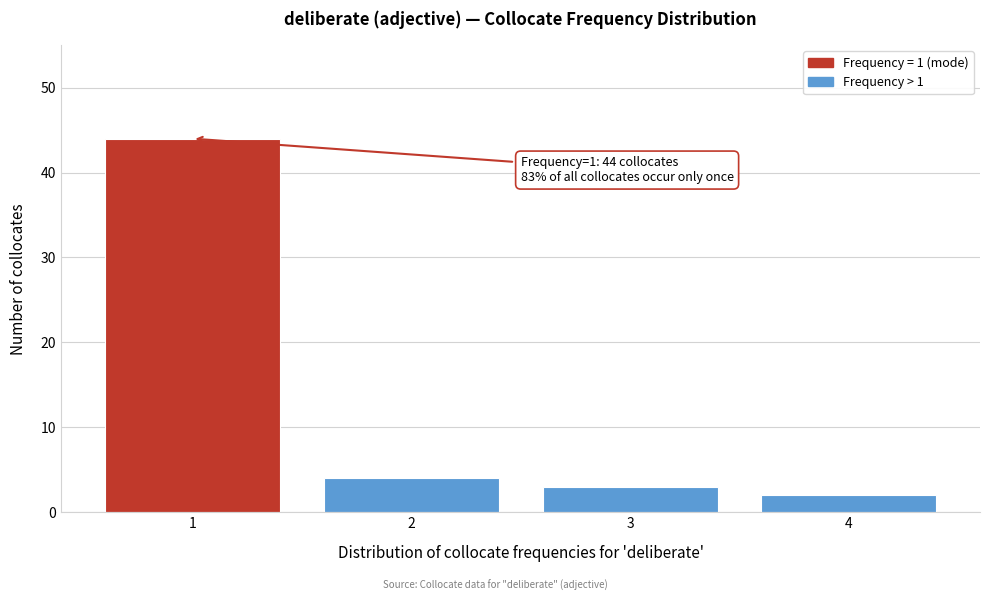

Over which range of the x-axis is the bar tallest?

0.5 to 1.5